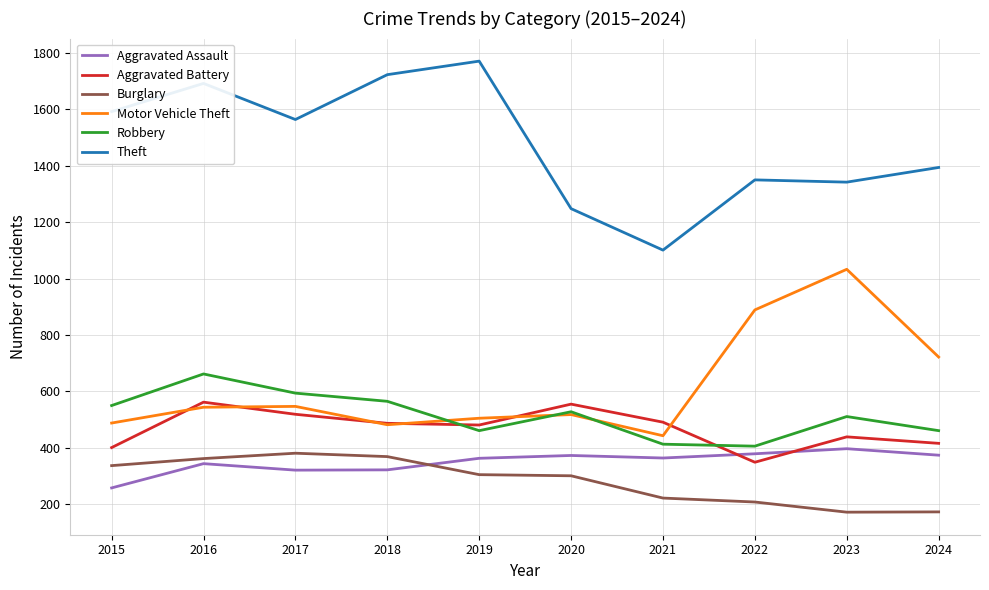

What value does the Motor Vehicle Theft series have at 2016?

544